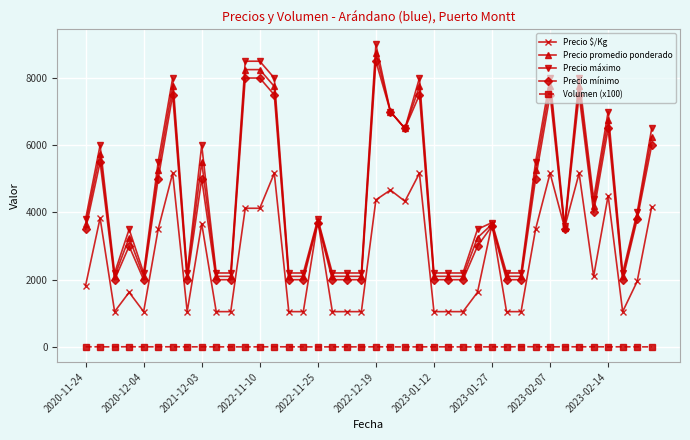

True or false: Volumen (x100) and Precio mínimo intersect in this chart.

False